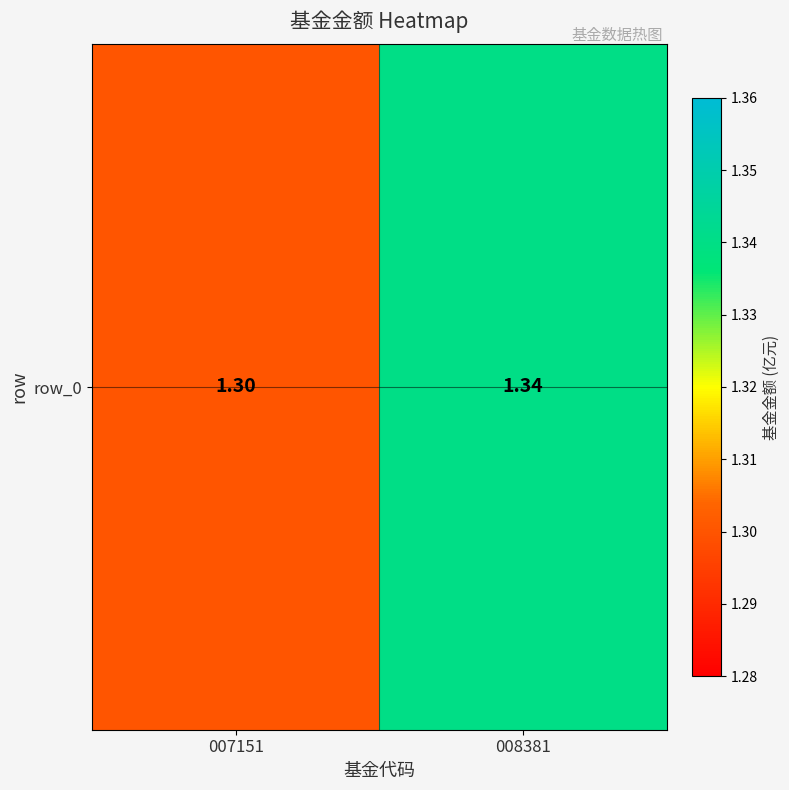

At which category does the chart reach its minimum across all series?

007151